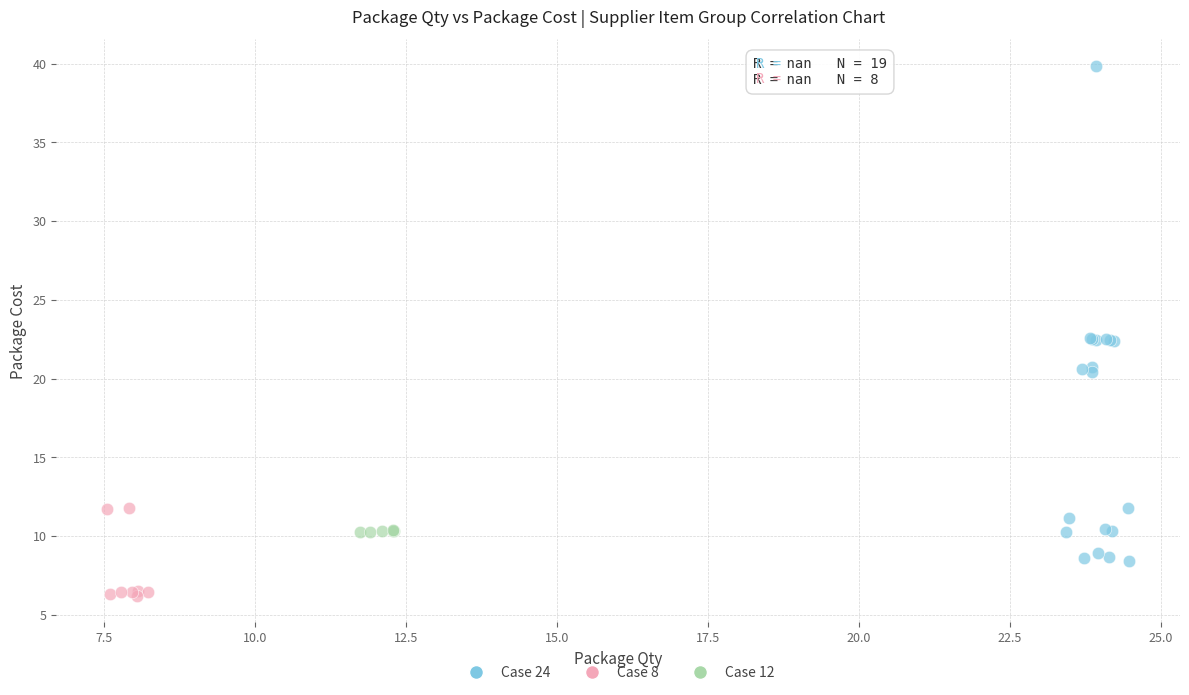

Which series has the widest spread of Y values?

Case 24